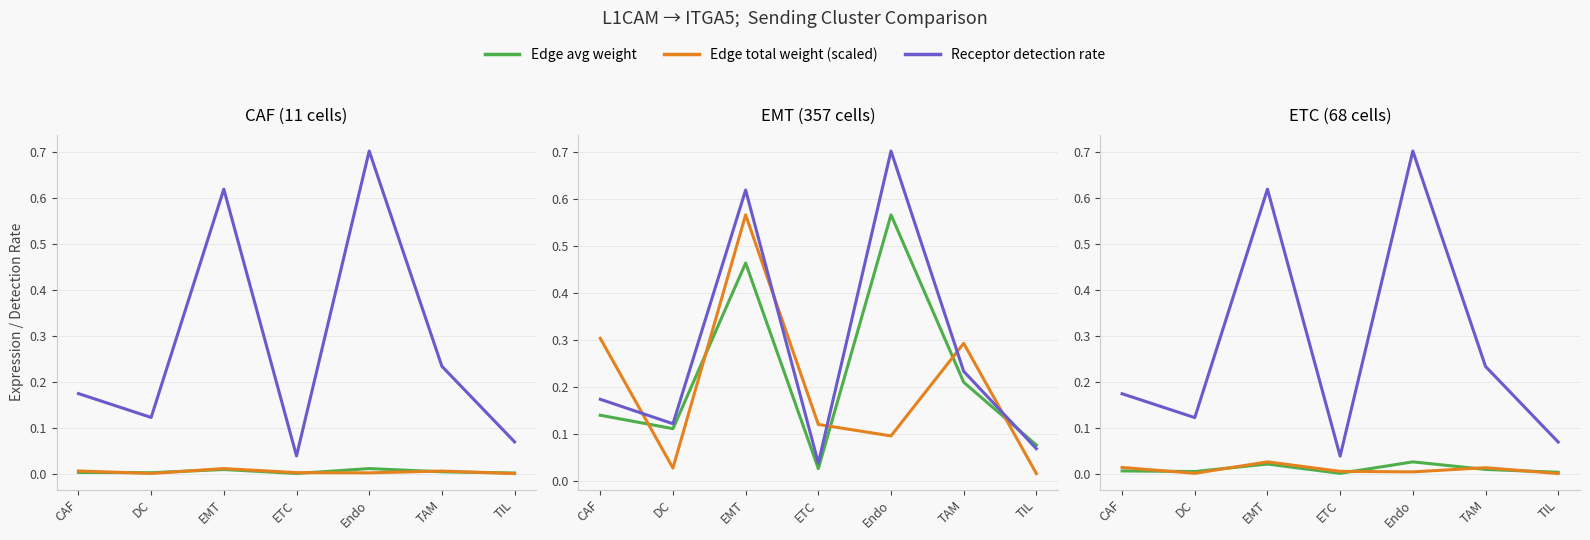

Is it true that Edge avg weight equals 0.0 at ETC?

False